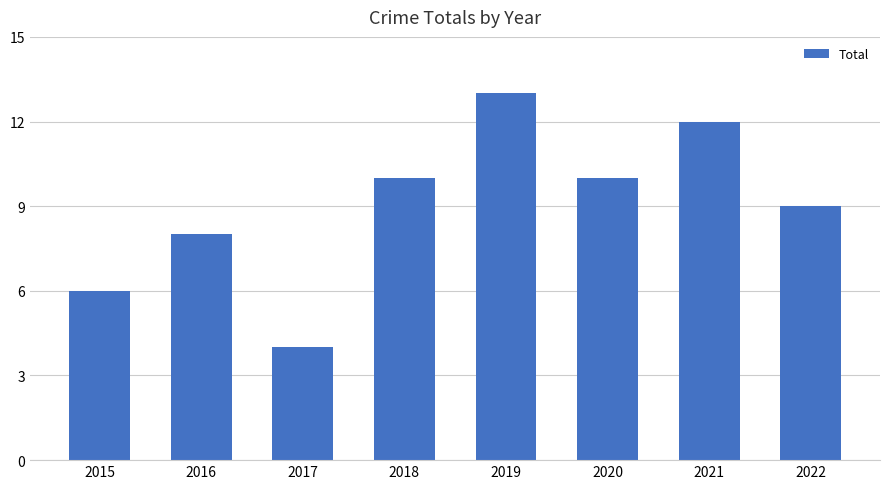

How many bars are there in total?

8